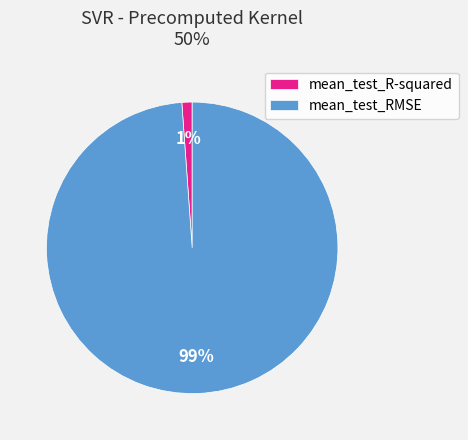

Which has a higher value, mean_test_RMSE or mean_test_R-squared?

mean_test_RMSE